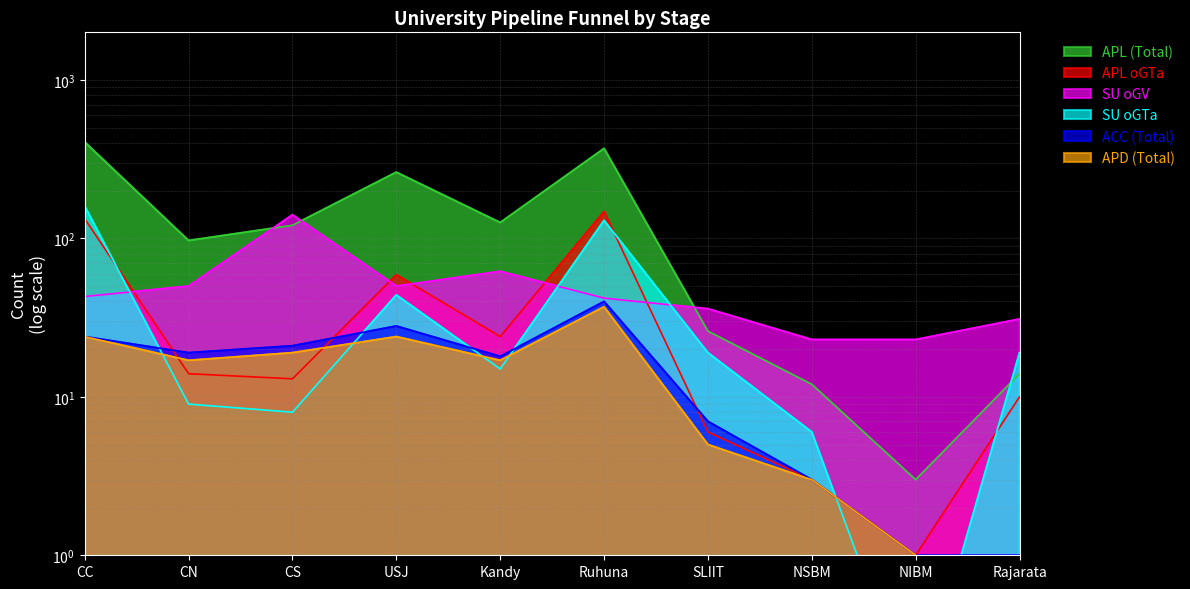

Reading left to right, extract all data points from this chart.

APL (Total): 406.0	97.0	121.0	262.0	126.0	370.0	26.0	12.0	3.0	14.0
APL oGTa: 133.0	14.0	13.0	59.0	24.0	148.0	6.0	3.0	1.0	10.0
SU oGV: 43.0	50.0	141.0	50.0	62.0	42.0	36.0	23.0	23.0	31.0
SU oGTa: 160.0	9.0	8.0	44.0	15.0	130.0	19.0	6.0	0.1	19.0
ACC (Total): 24.0	19.0	21.0	28.0	18.0	40.0	7.0	3.0	1.0	1.0
APD (Total): 24.0	17.0	19.0	24.0	17.0	37.0	5.0	3.0	1.0	0.1